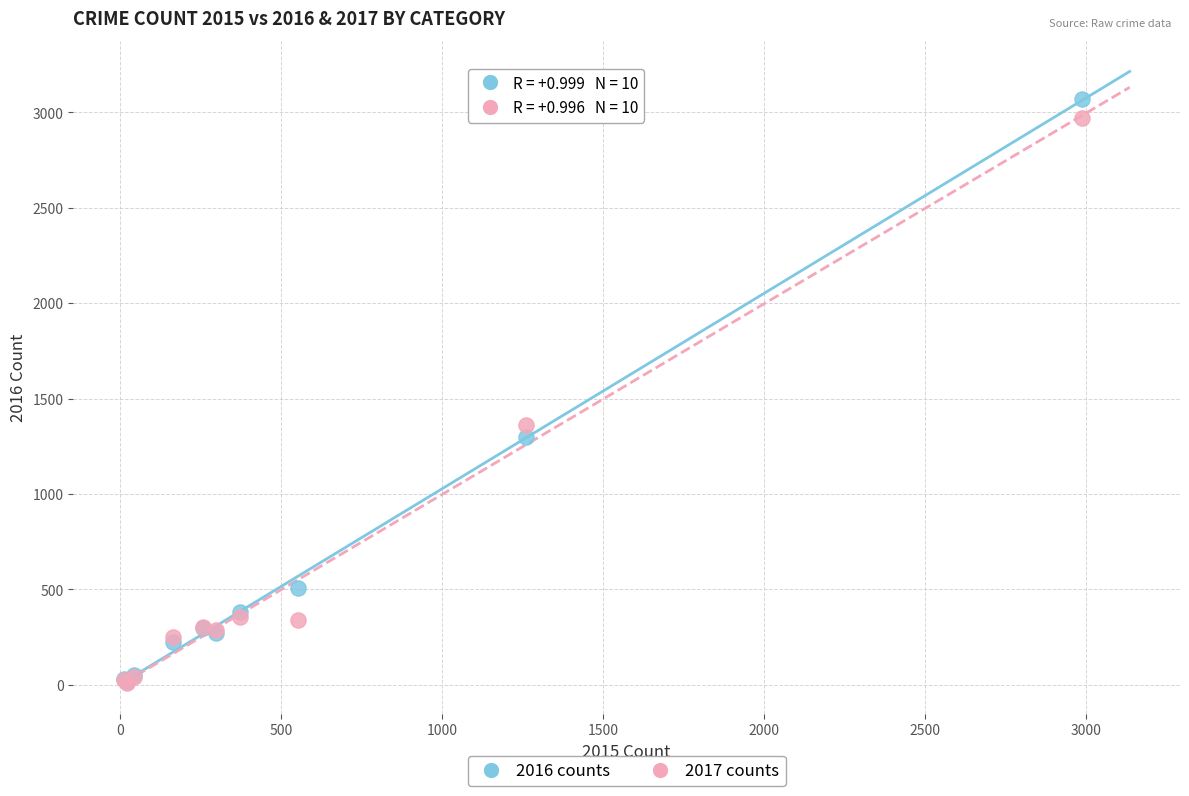

In the 2016 counts series, what Y value is closest to 1542?

1297